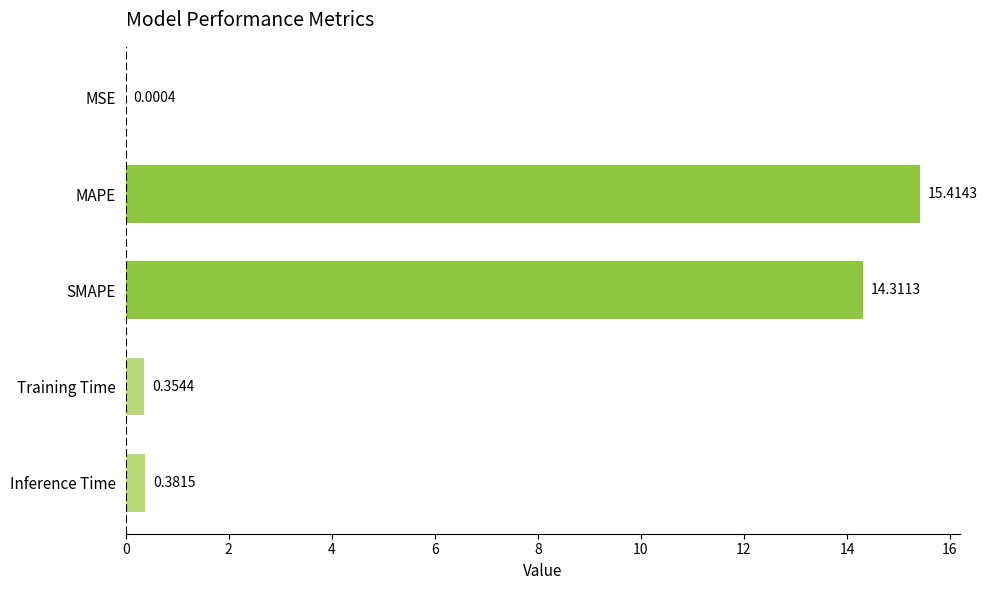

Between MSE and SMAPE, which is larger?

SMAPE